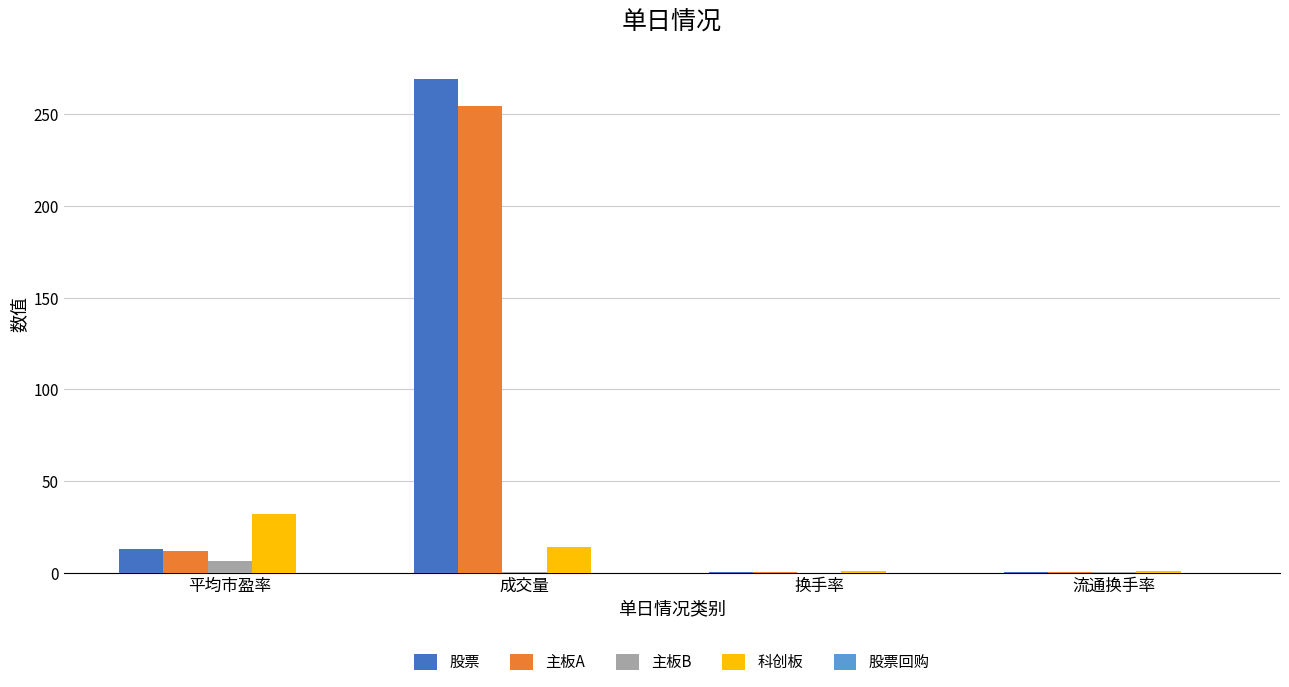

What is the sum of all 股票 values?

283.1